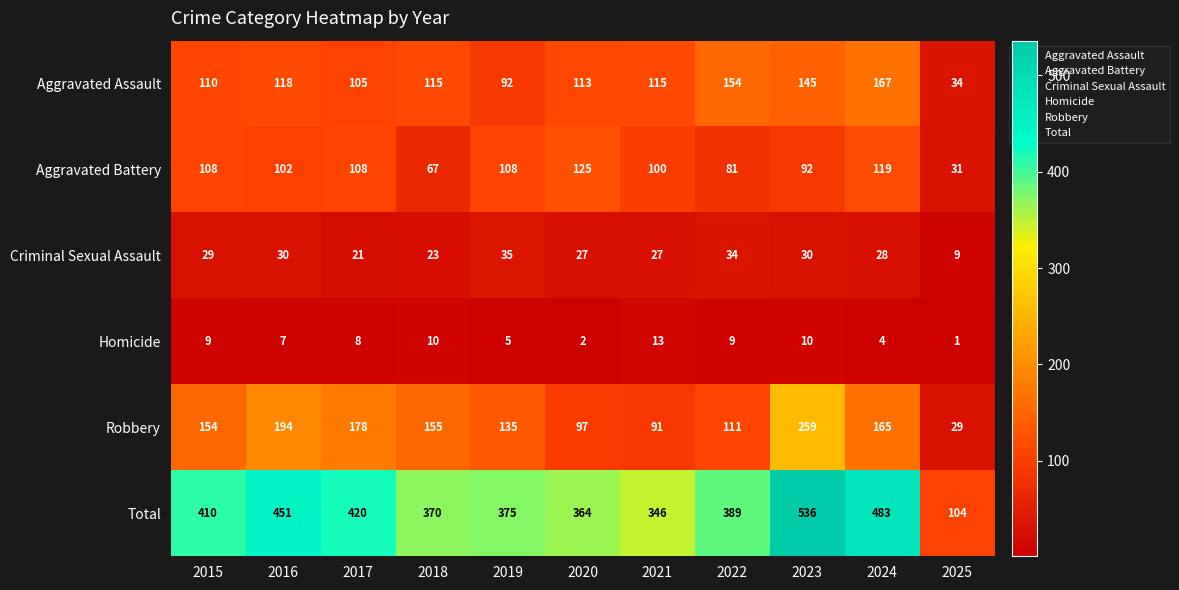

What is the sum of all Homicide values?

78